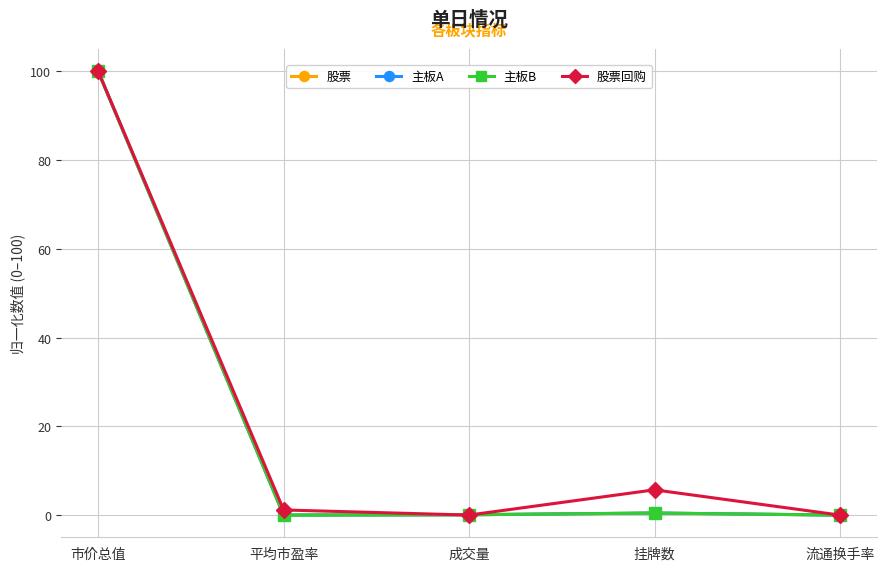

At how many categories does at least one series exceed 9?

1